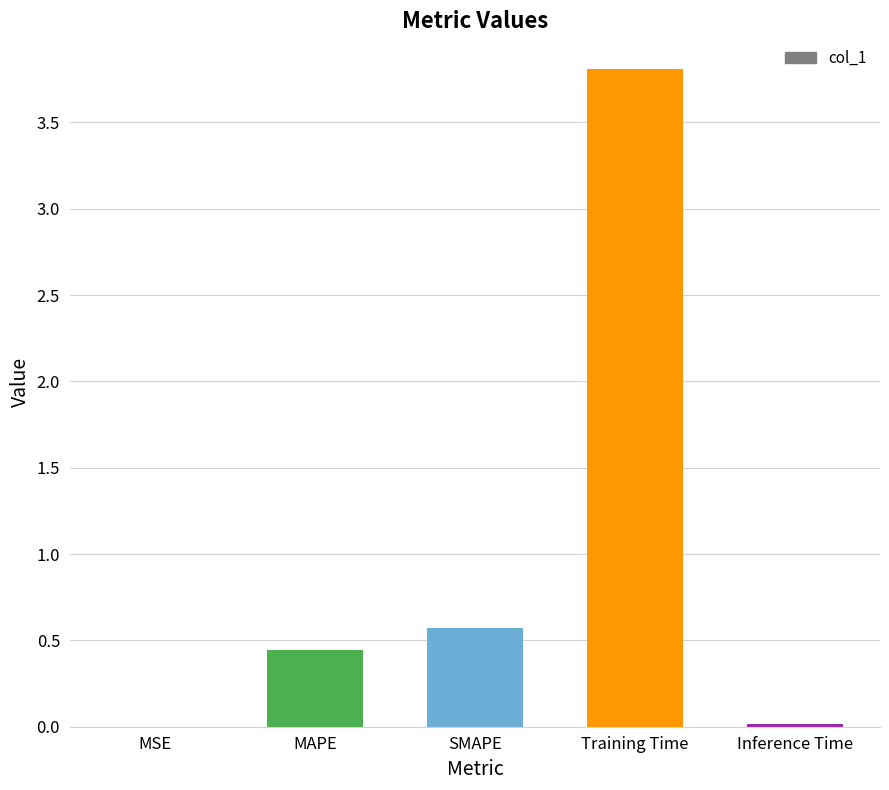

What is the sum of all values?

4.8